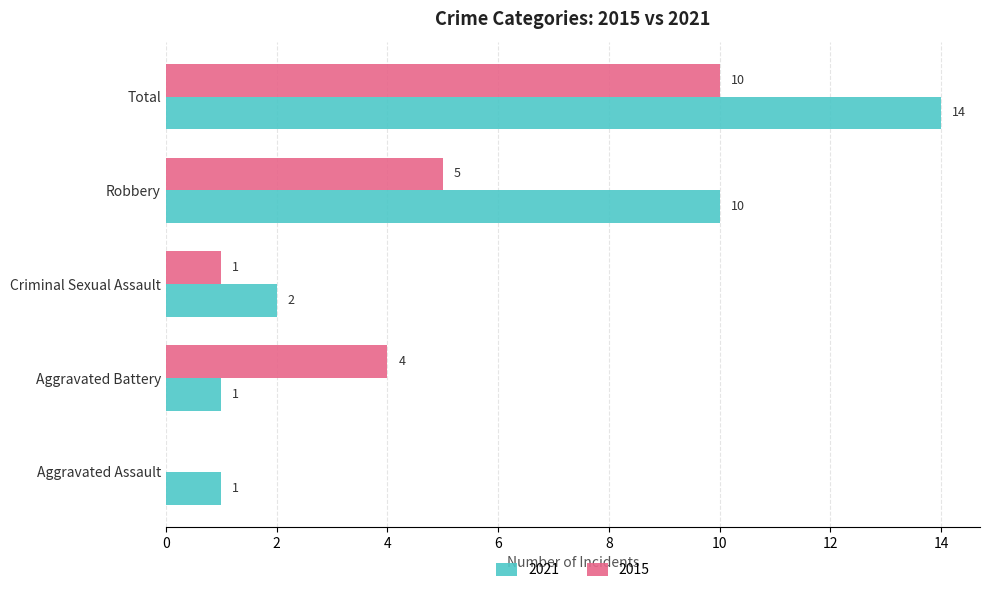

What is the sum of the 2015 values at Total and Aggravated Battery?

14